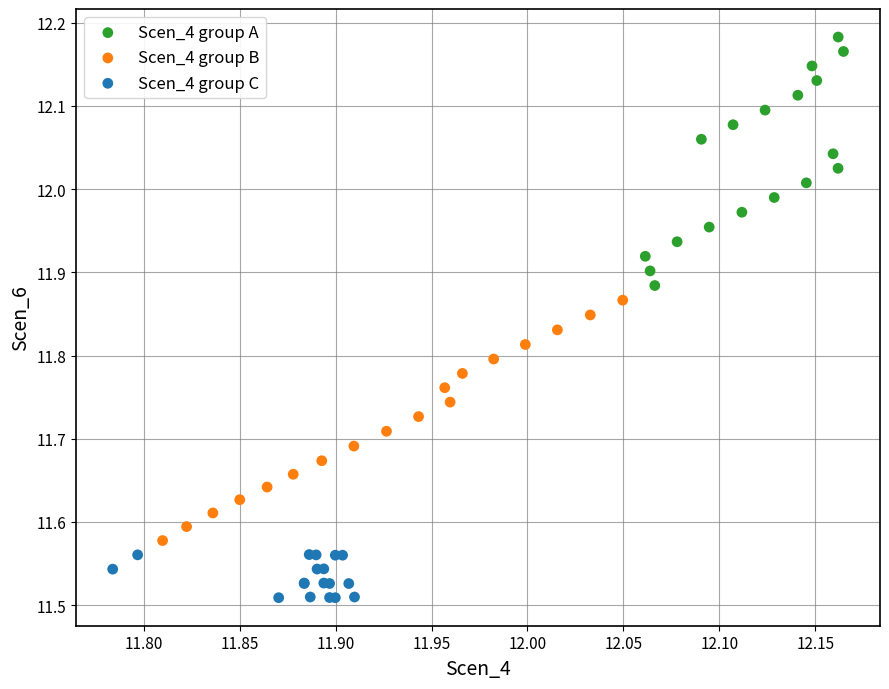

Which series contains the lowest Y value?

Scen_4 group C